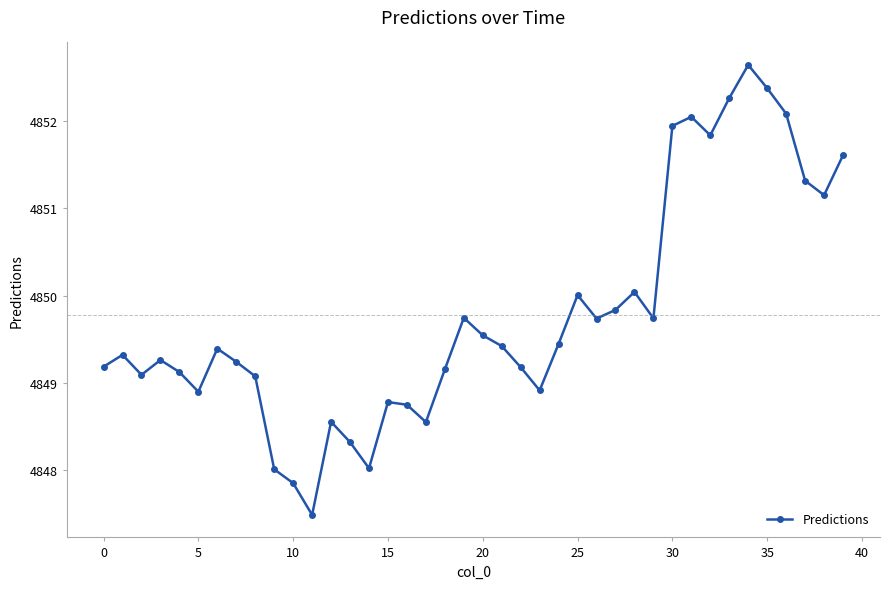

What is the difference between the second highest and minimum values?

4.9